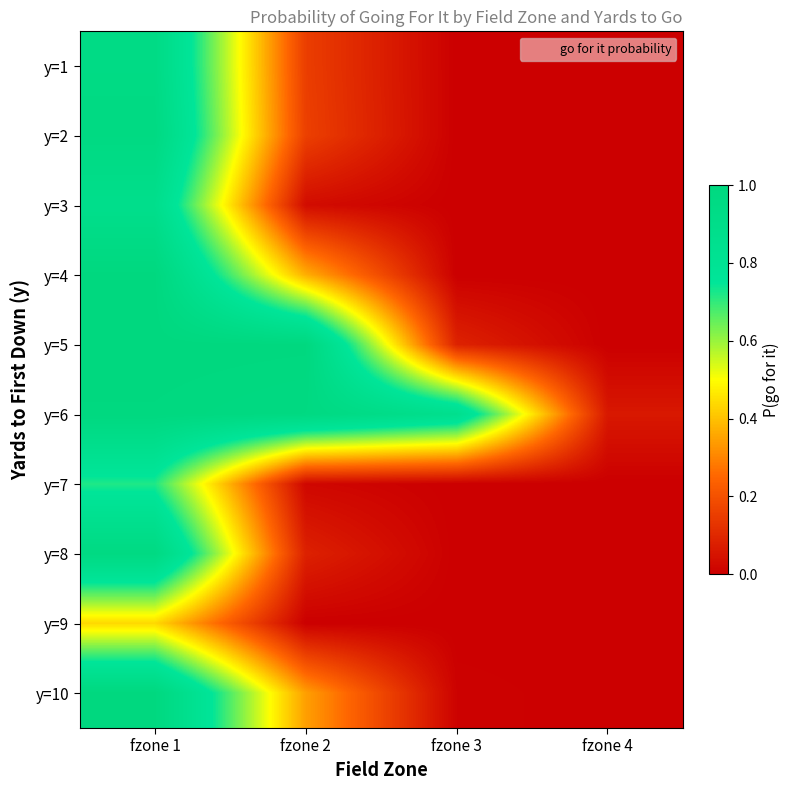

At which category is the sum across all series the highest?

fzone 1